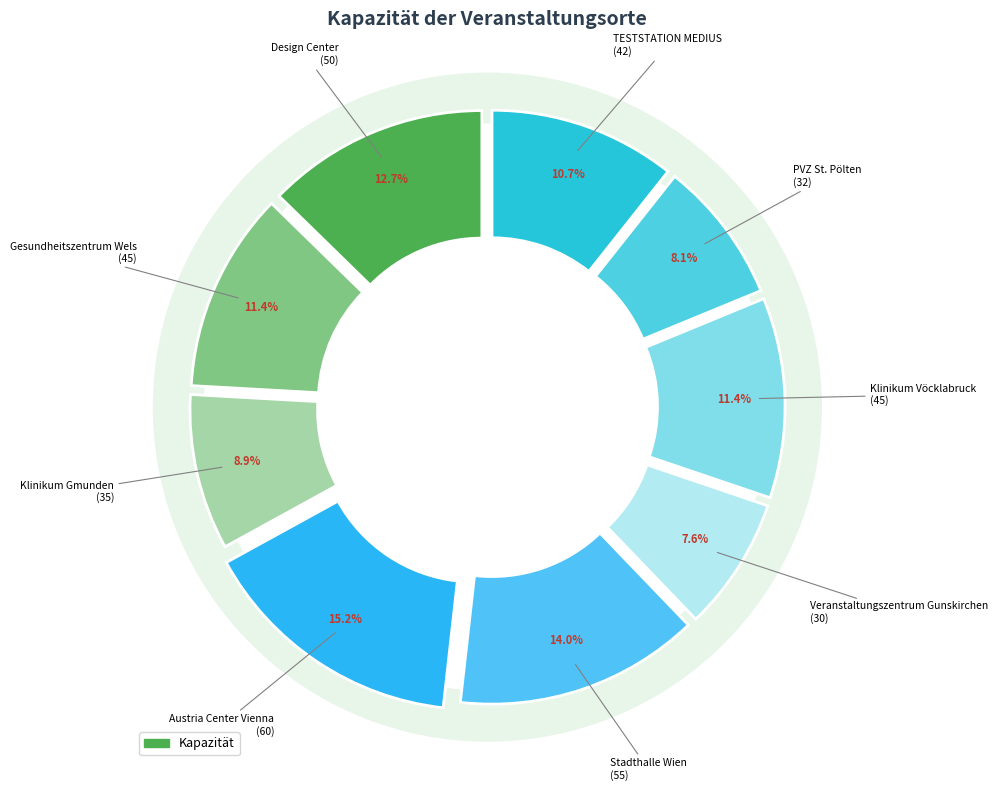

What portion of the pie excludes Stadthalle Wien?

86.0%